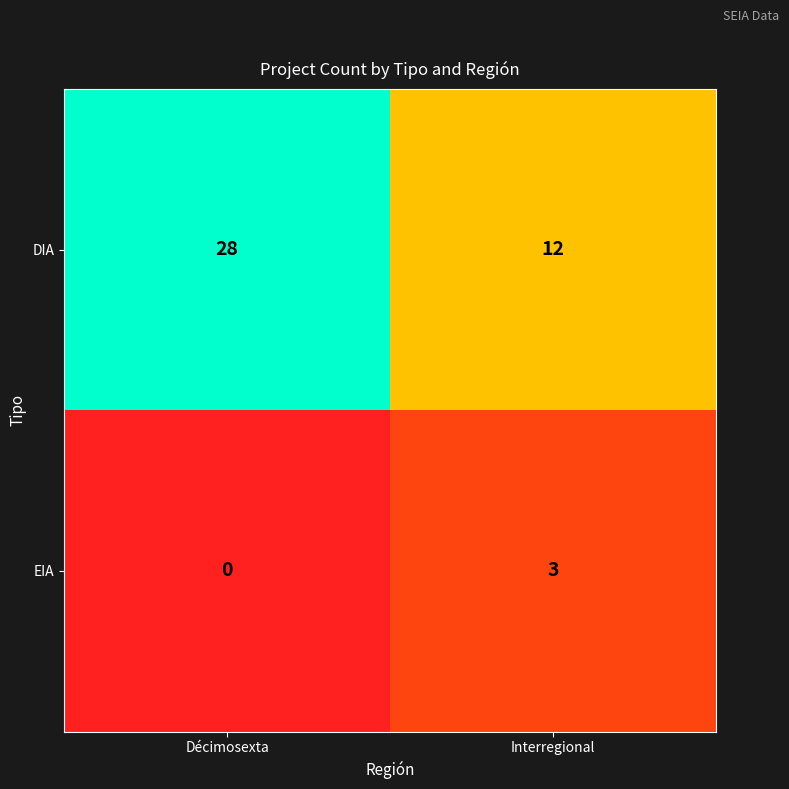

Is it true that EIA equals 3 at Interregional?

True